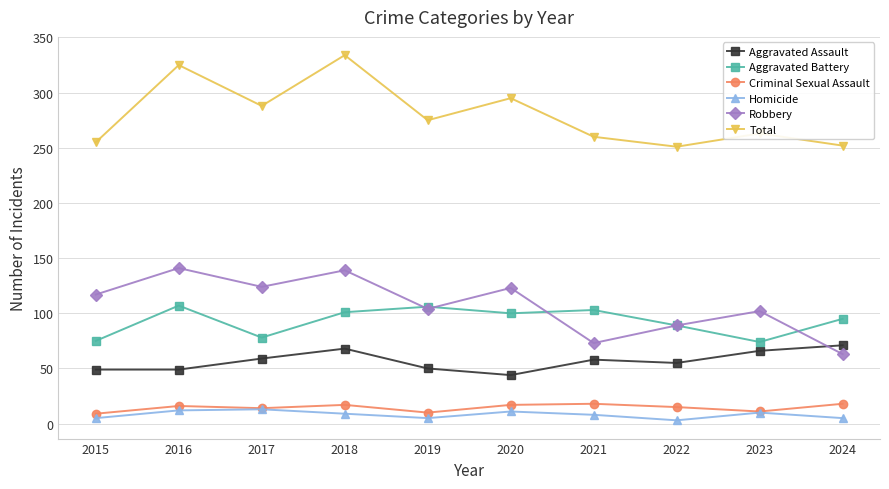

True or false: Robbery and Total cross at least once.

False